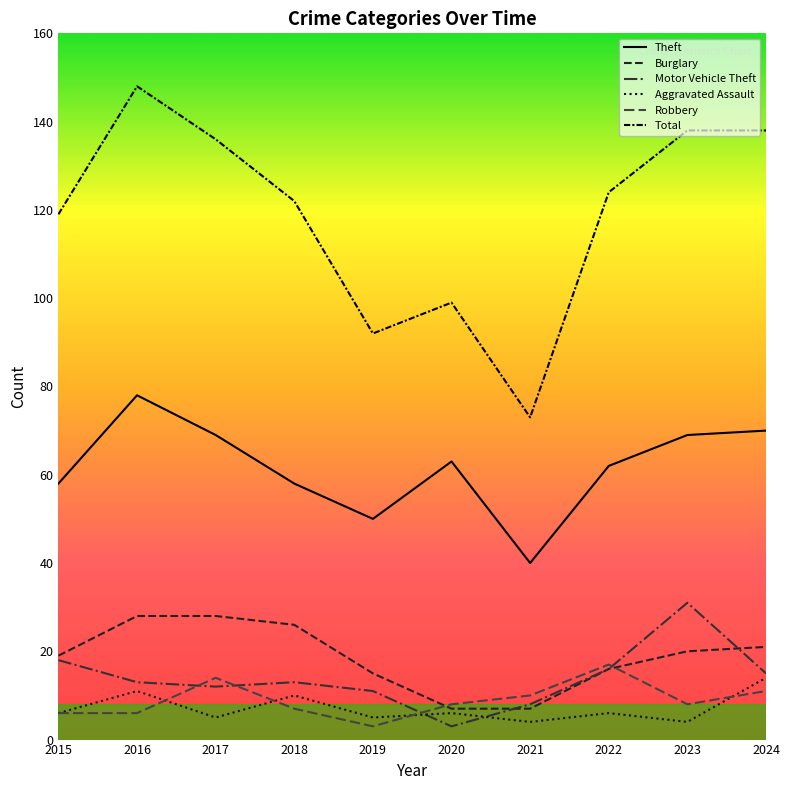

How many lines are shown in the chart?

6